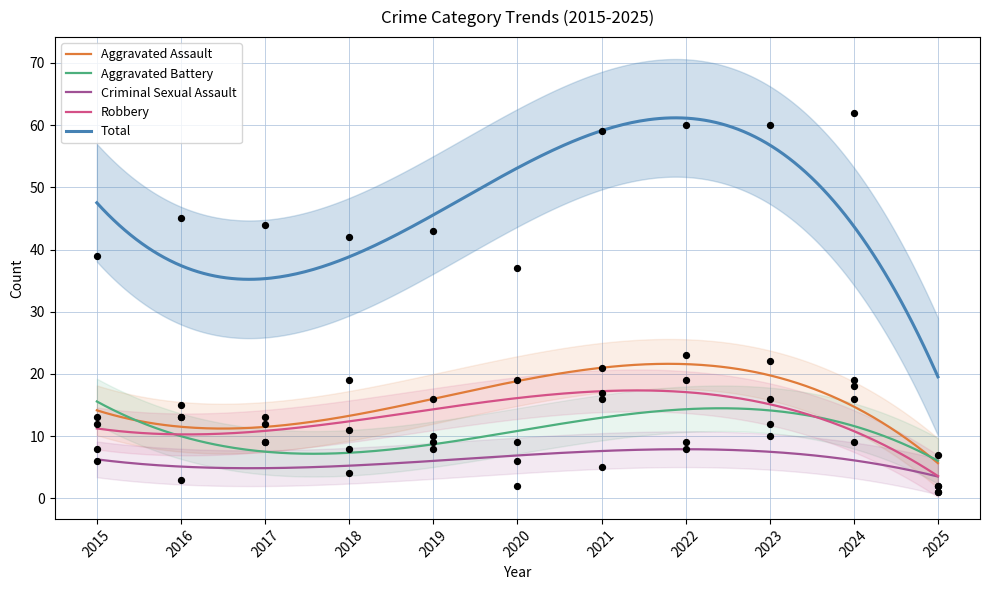

Is the value of Aggravated Battery at 2023 greater than the value of Robbery at 2016?

Yes